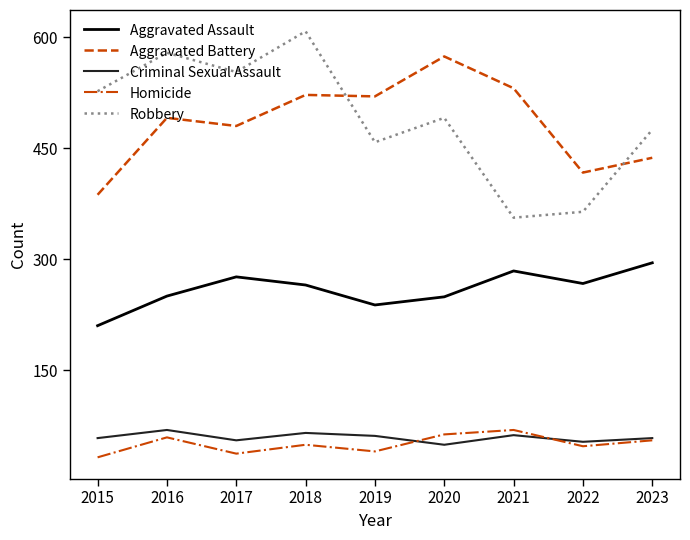

Between 2017 and 2022, which series saw the biggest shift?

Robbery